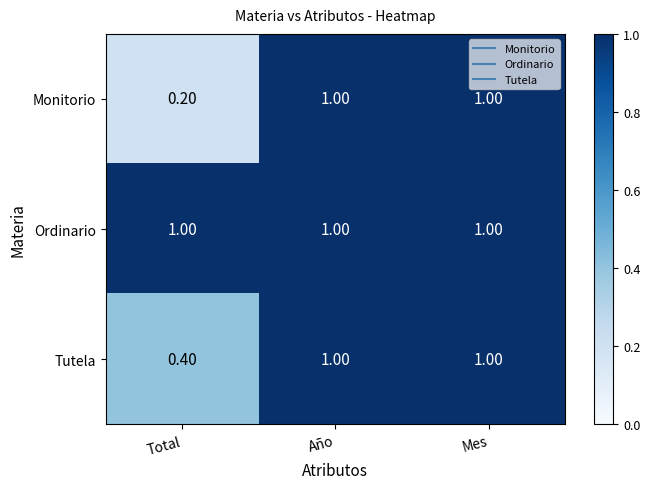

How many series are shown in this chart?

3